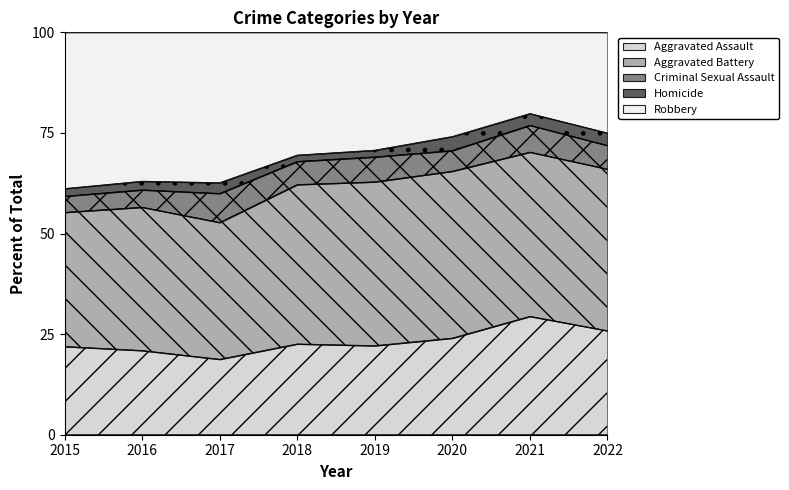

Rank the series by their maximum value, from highest to lowest.

Aggravated Battery, Robbery, Aggravated Assault, Criminal Sexual Assault, Homicide